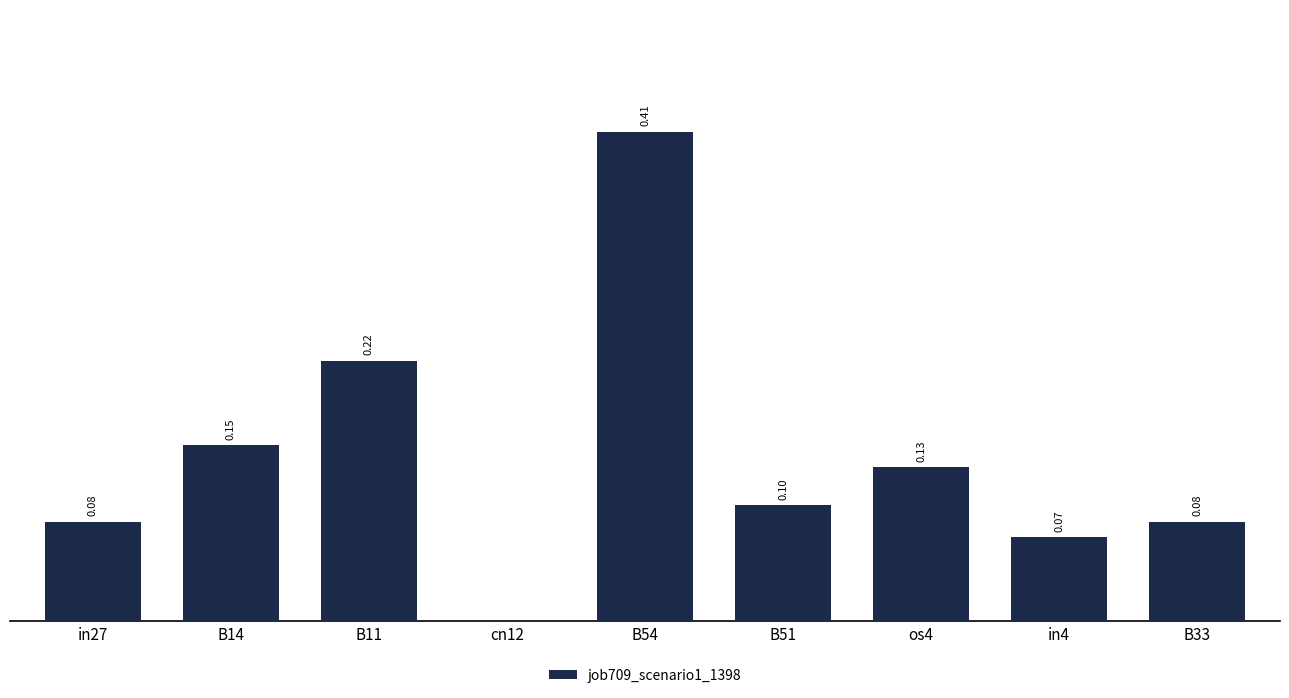

Between B54 and B33, which is larger?

B54